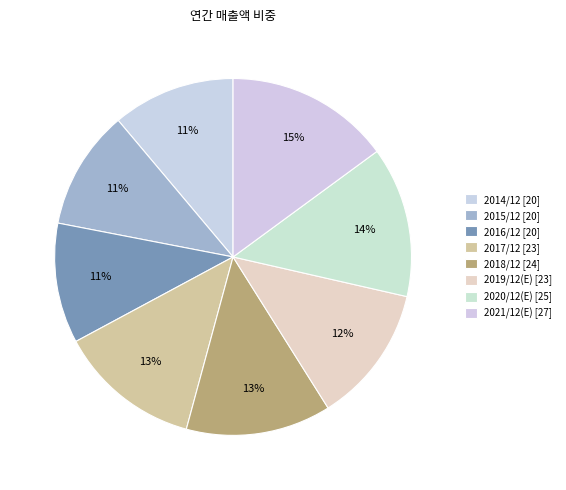

How many segments does this pie chart have?

8